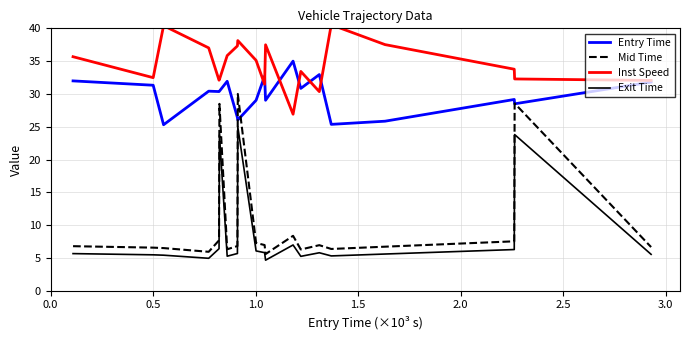

What is the highest value of the Inst Speed series?

40.5